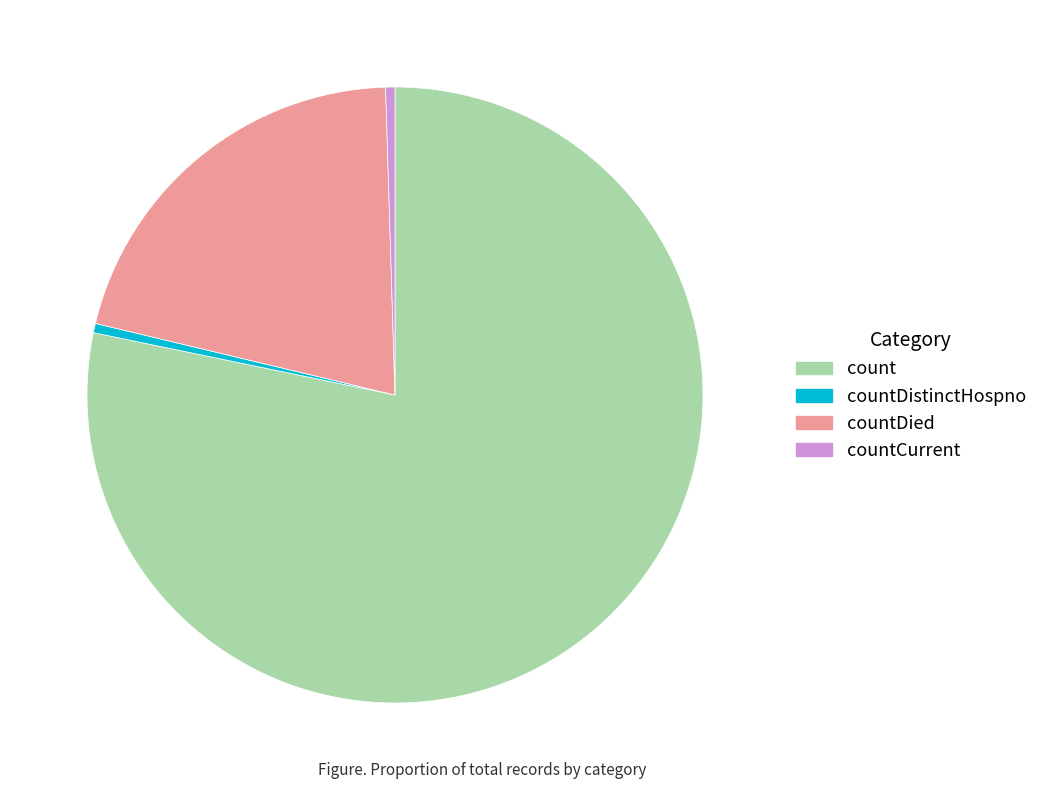

Is countCurrent the majority of the pie?

No